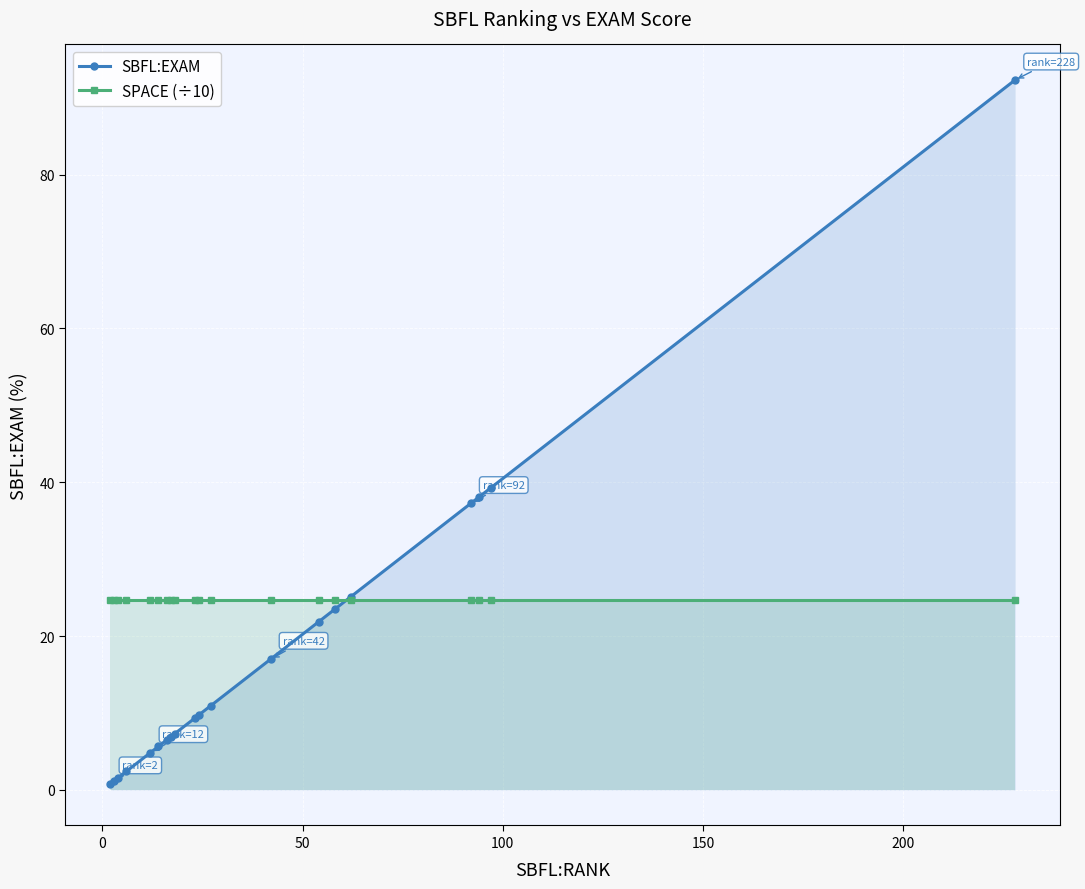

Which series has the largest total across all categories?

SPACE (÷10)